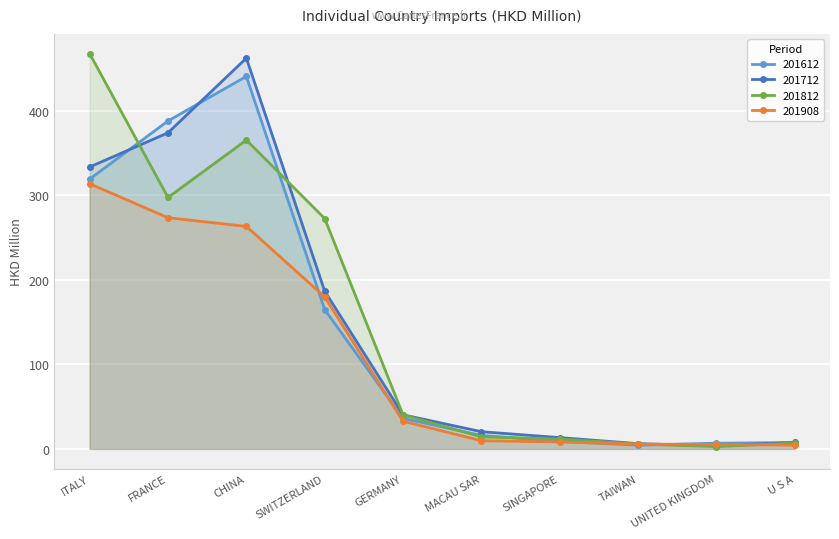

What is the total value across all series at GERMANY?

149.4